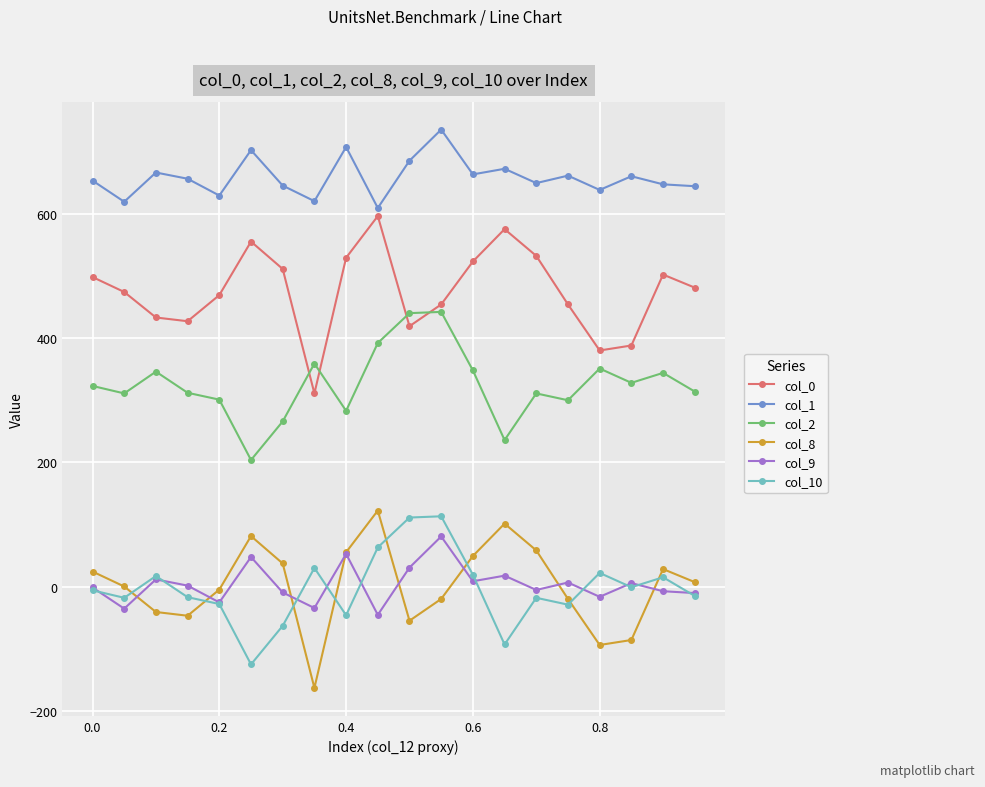

True or false: col_10 and col_2 cross at least once.

False